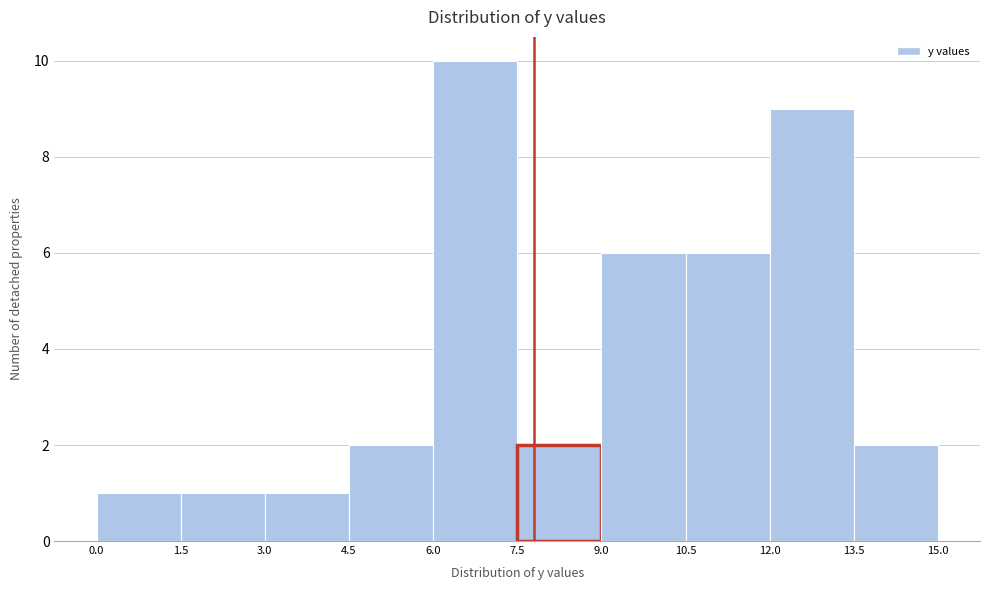

What is the height of the bar covering 1.5 to 3.0 on the x-axis? The values are not printed on the chart, so give them approximately, as read against the axis.

1